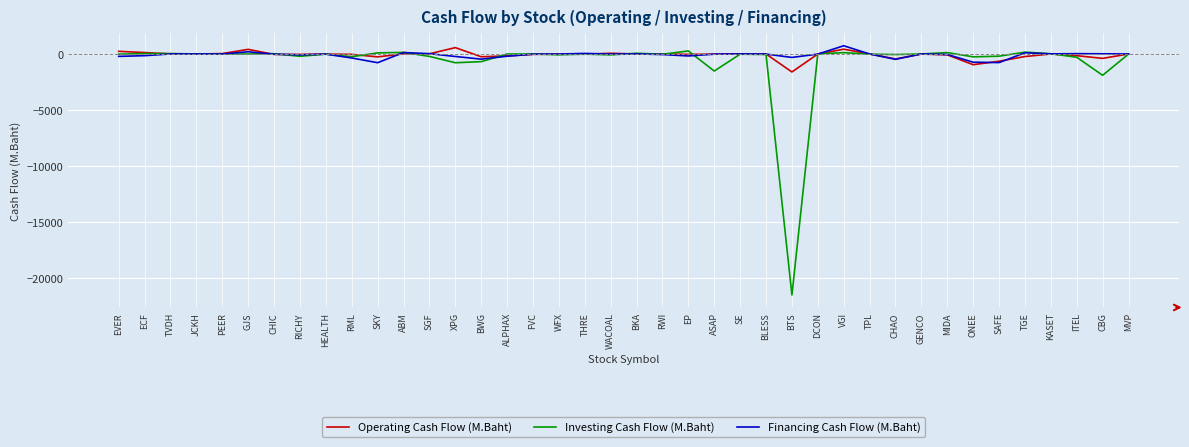

Which series has the largest range (max minus min)?

Investing Cash Flow (M.Baht)